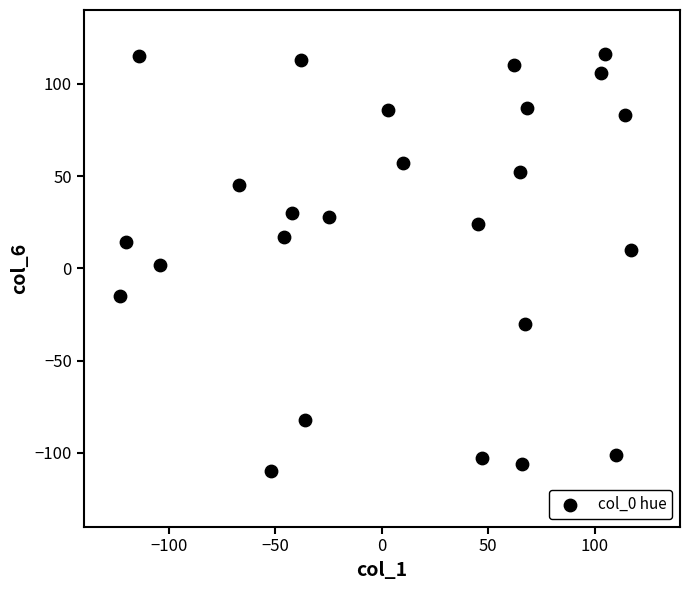

What is the range of Y values (max minus min)?

226